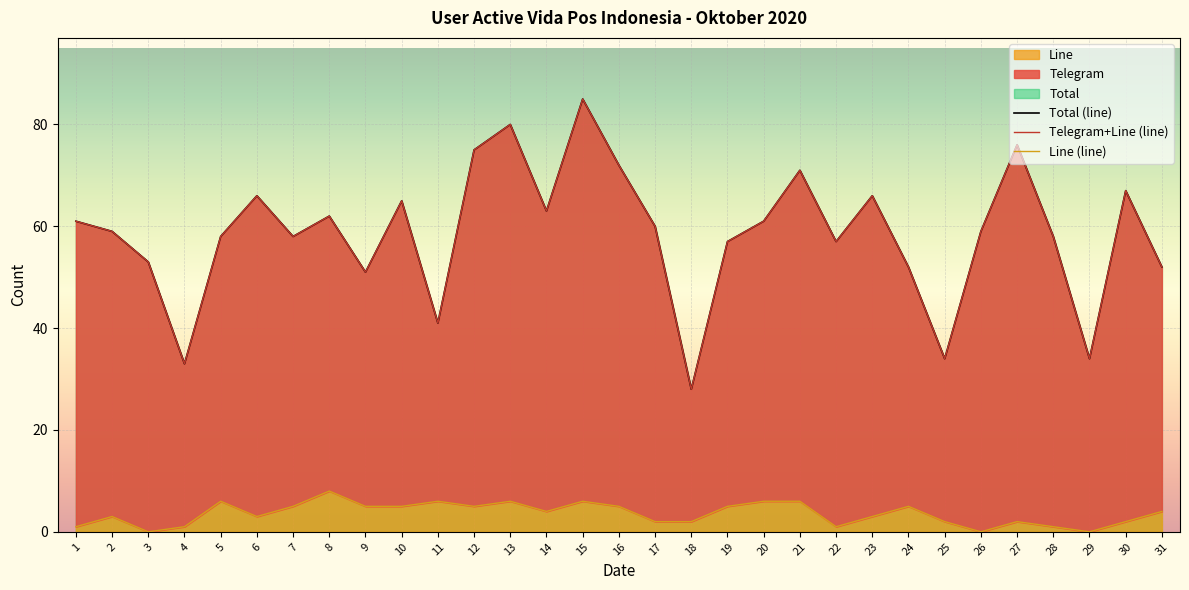

What is the spread (max minus min) of values at 4?

32